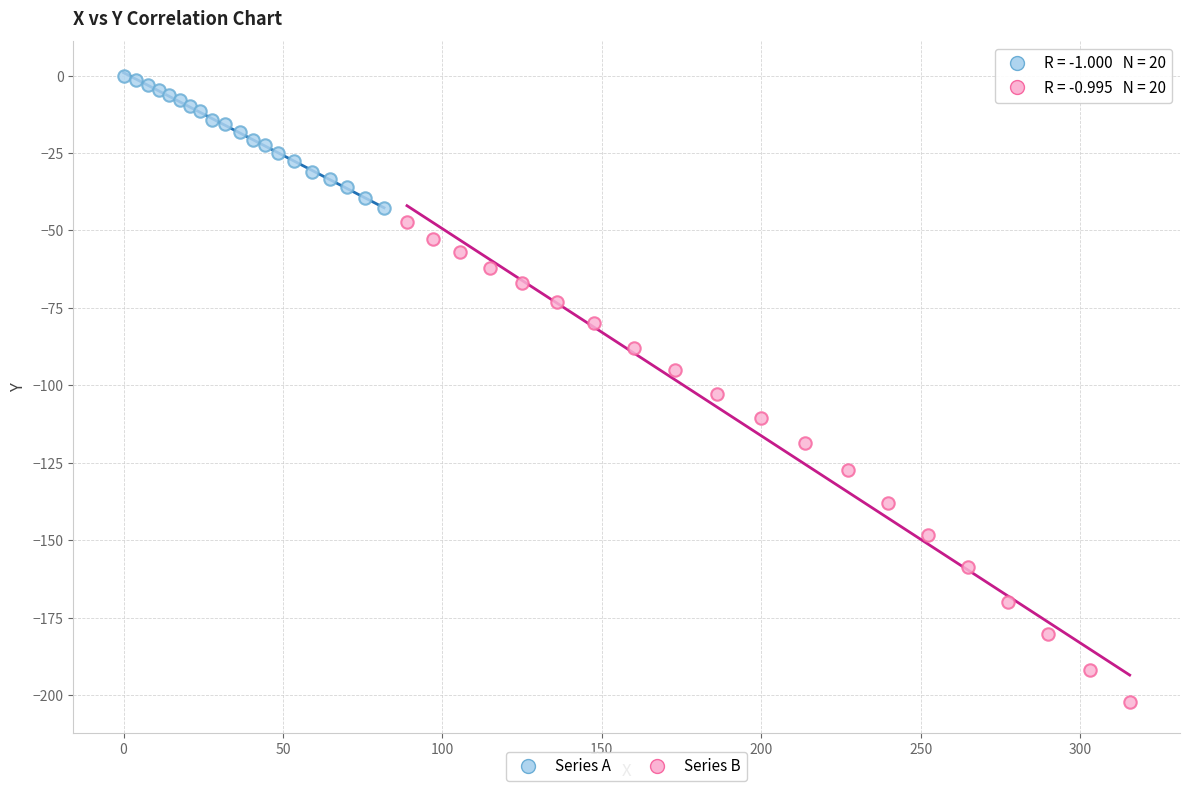

Which series reaches the maximum Y coordinate?

Series A